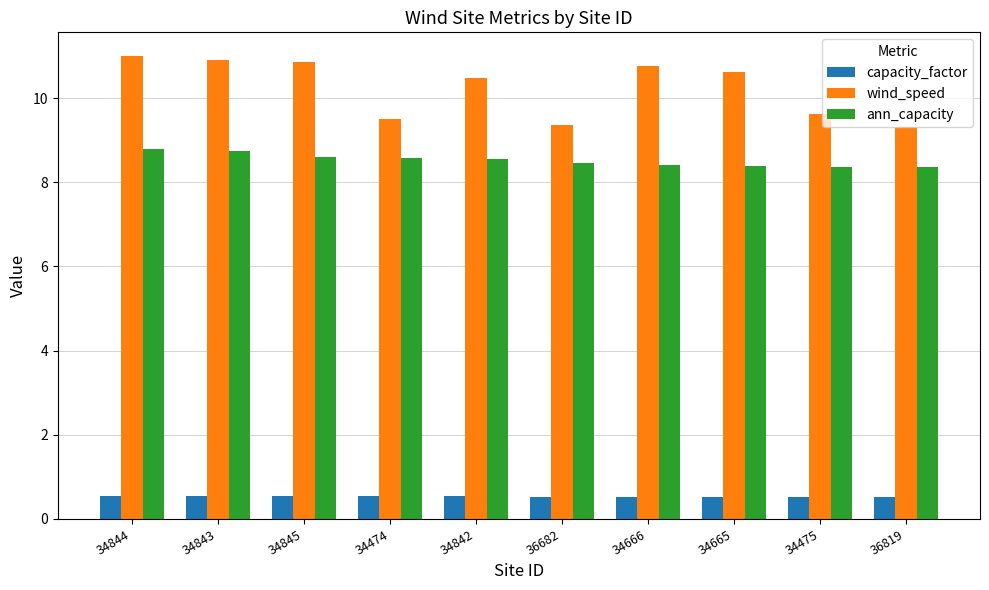

At which label does wind_speed first exceed 10?

34844